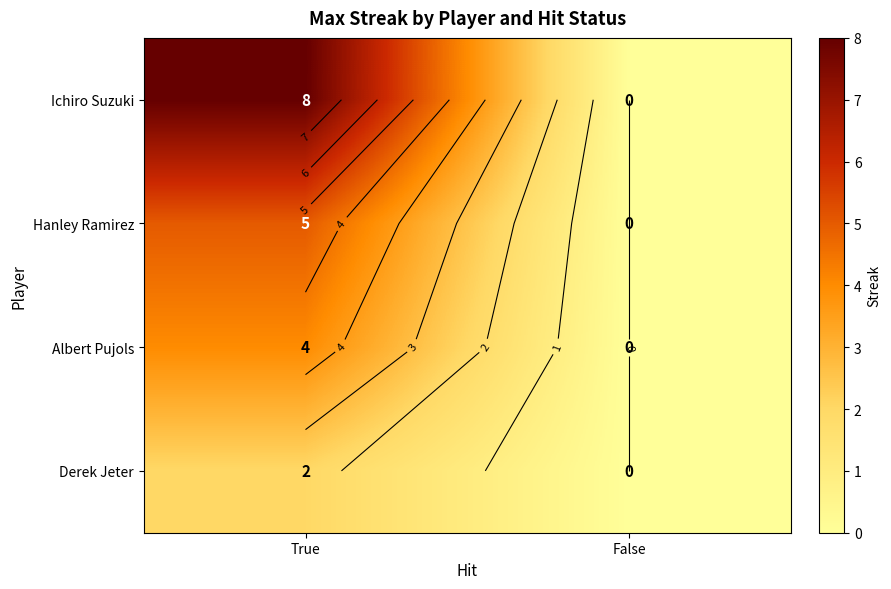

At which label does Ichiro Suzuki reach its peak?

True